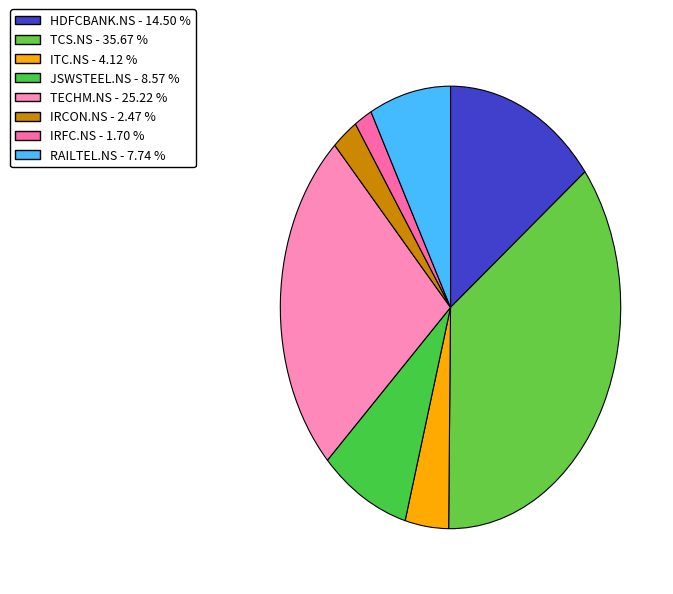

To the nearest percent, what is the average slice percentage?

12%